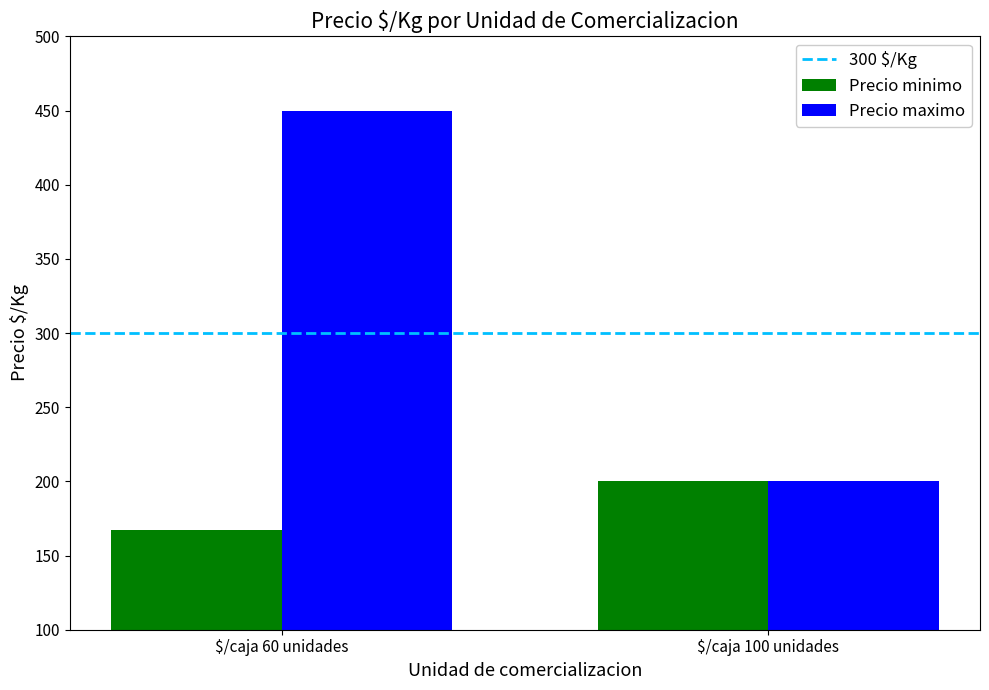

What is the spread (max minus min) of values at $/caja 100 unidades?

0